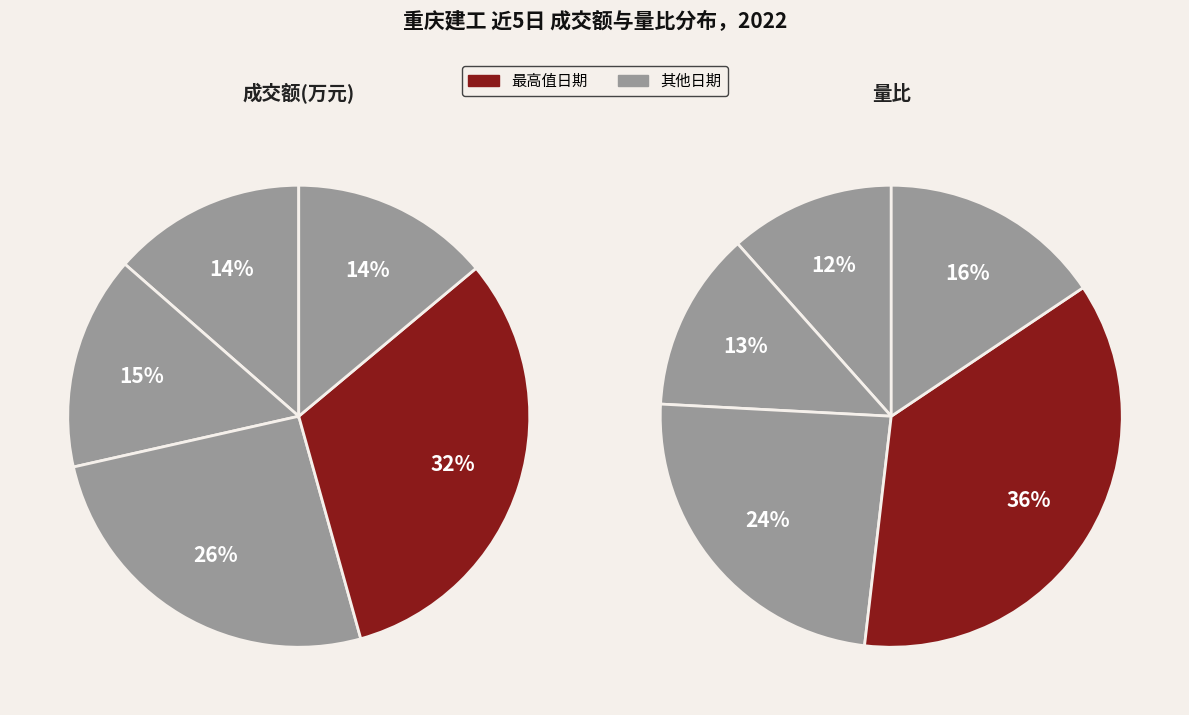

Does 2022-11-11 account for over 50% of the chart?

No